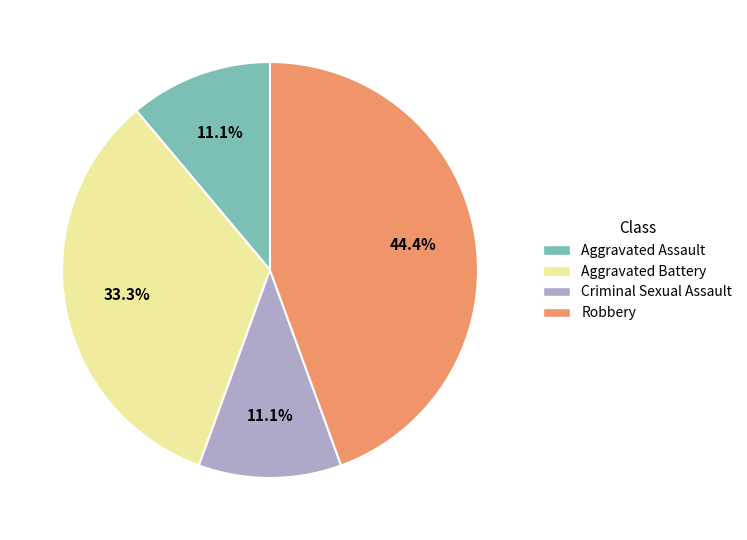

How many slices are in this pie chart?

4